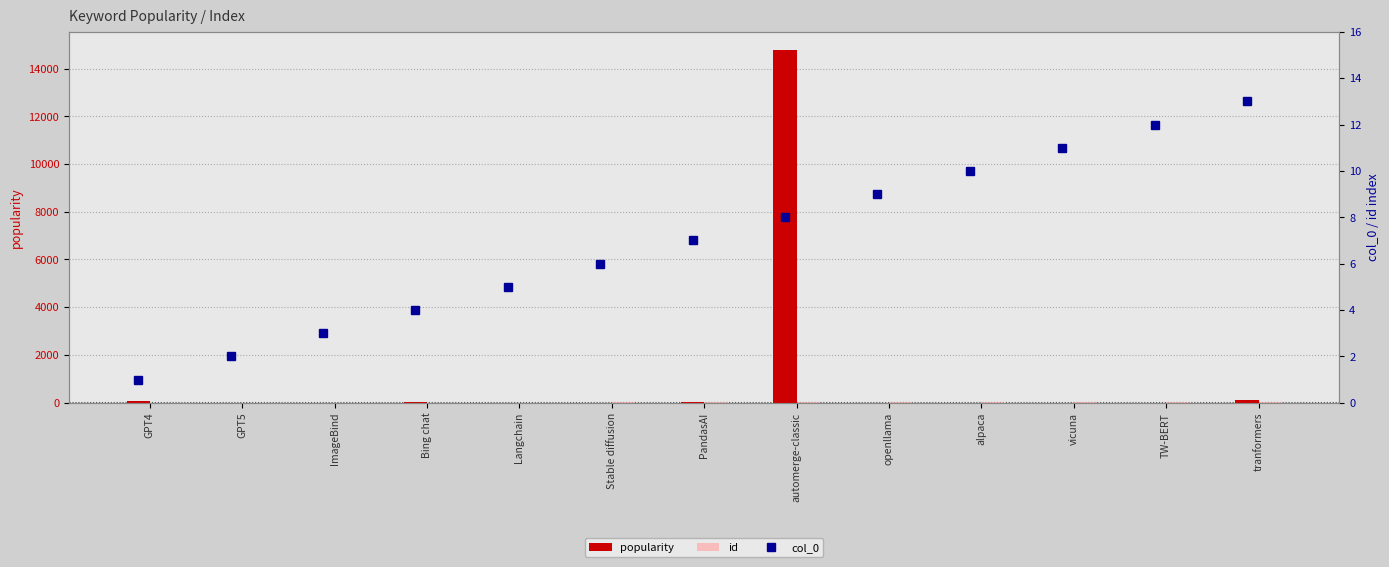

The popularity series shows 106 at GPT4. True or false?

False